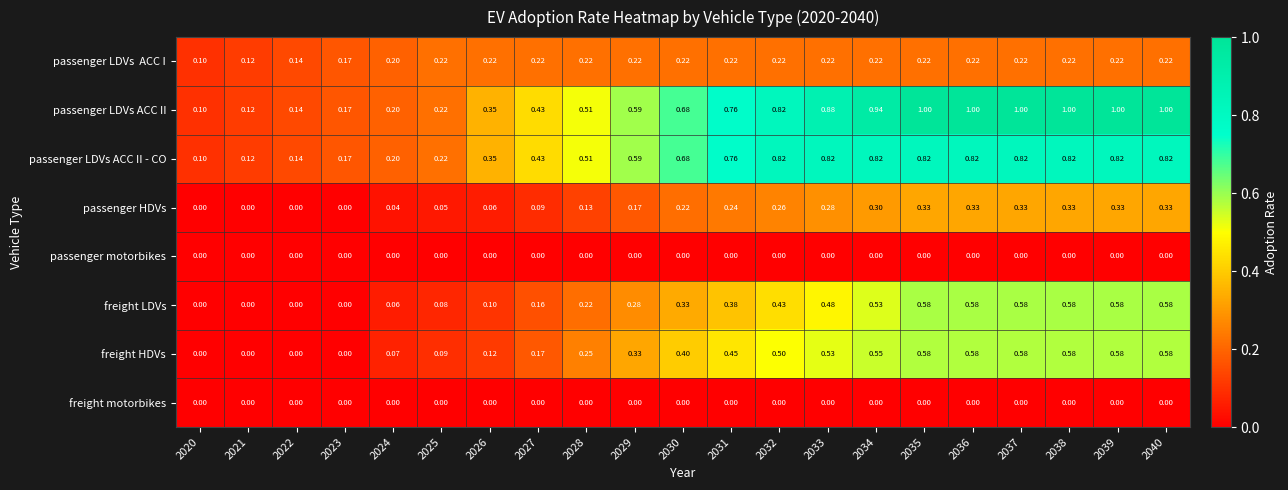

Between 2031 and 2039, which series saw the biggest shift?

passenger LDVs ACC II